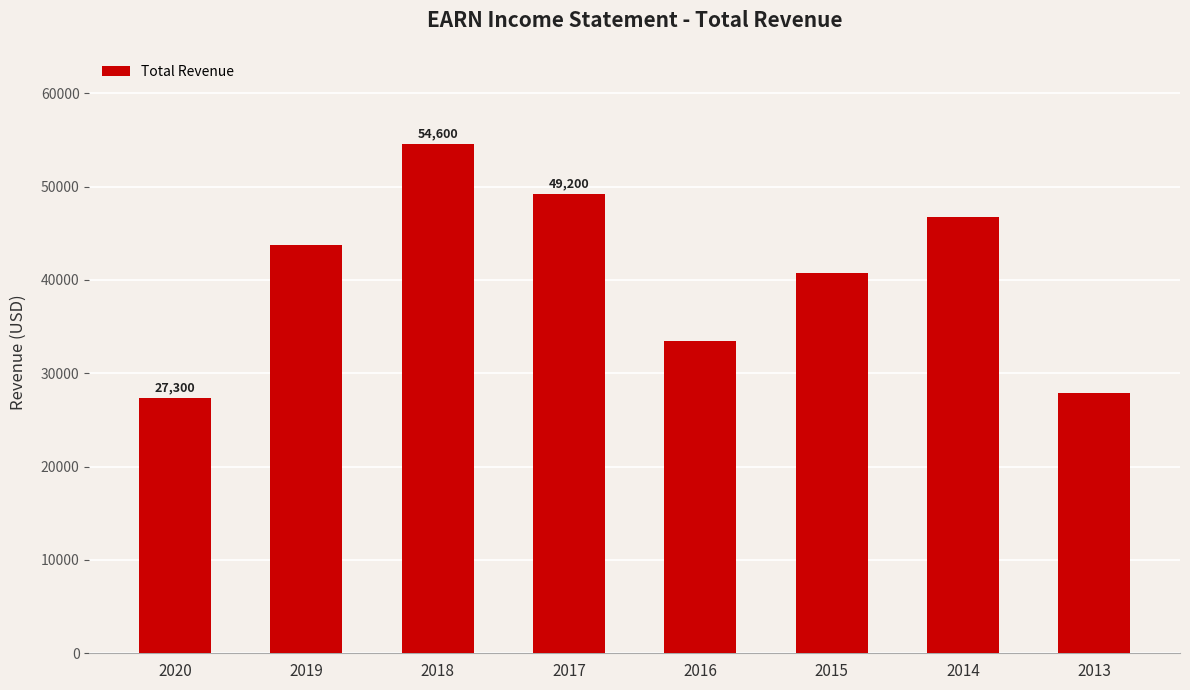

True or false: the data shows 40800 at 2015.

True